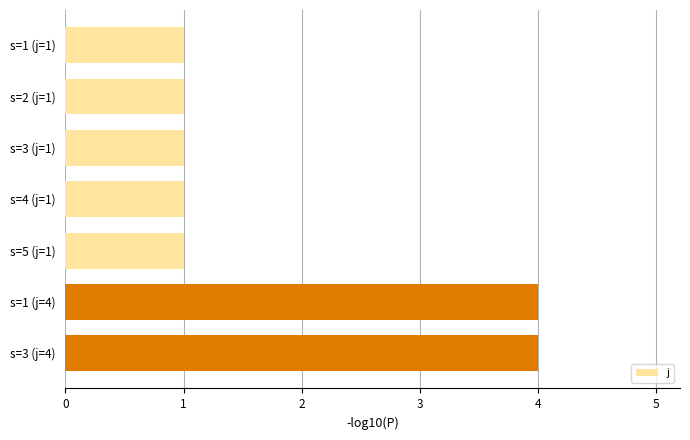

What is the minimum value shown in the chart?

1